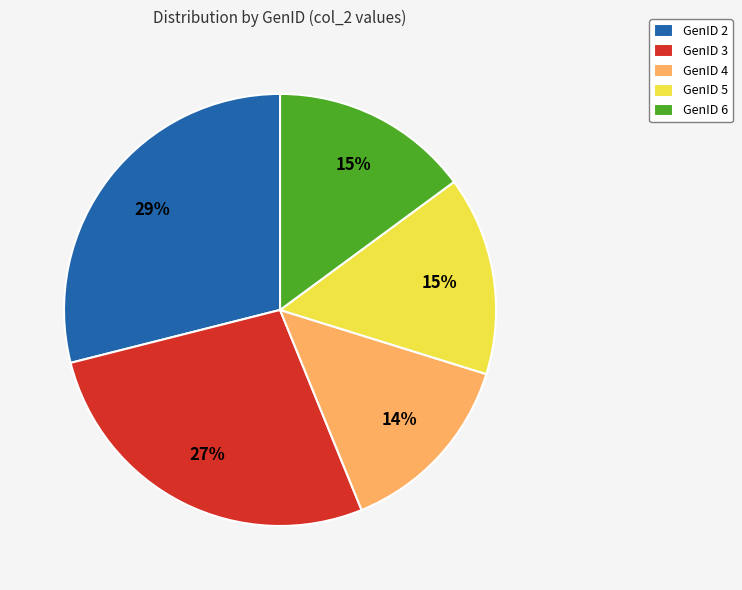

Which has a higher value, GenID 5 or GenID 4?

GenID 5